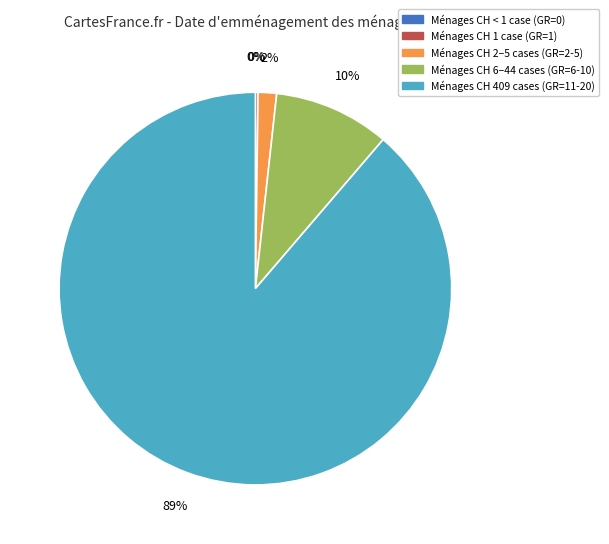

How much of the chart is everything except 6-10?

90.5%